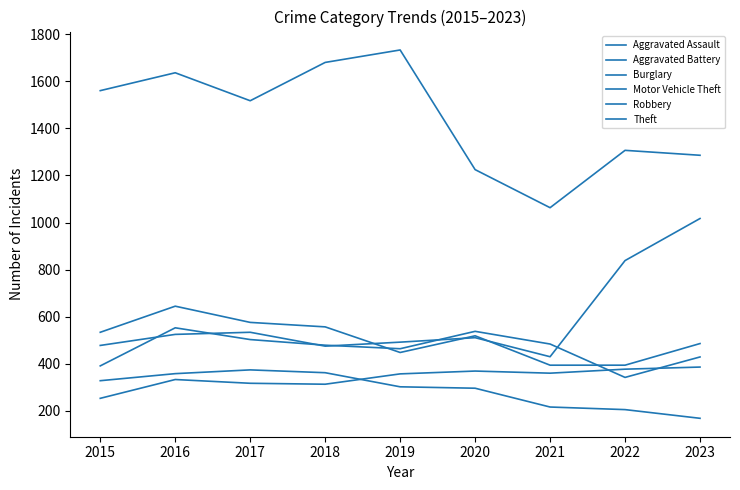

How many lines are shown in the chart?

6